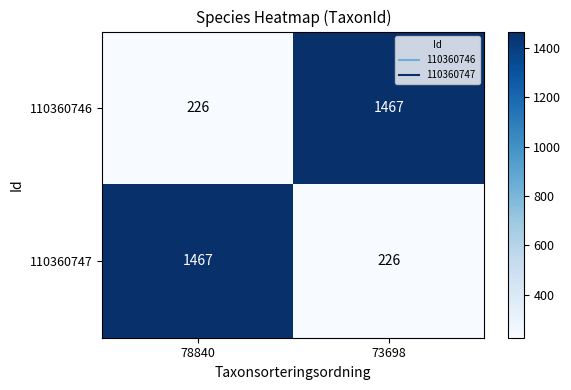

At how many categories does at least one series exceed 741?

2